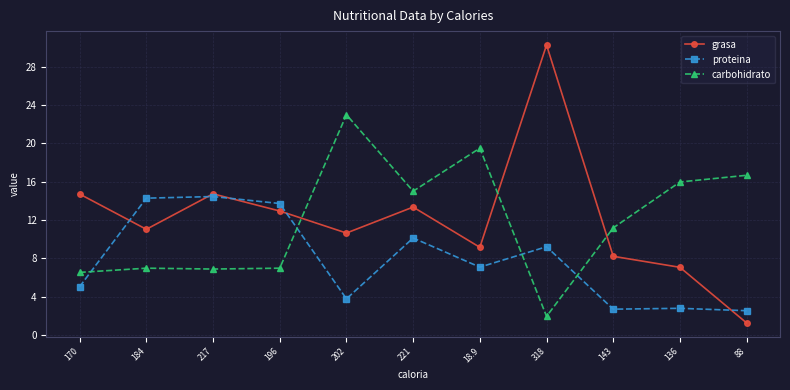

True or false: grasa has a value of 3.3 at 184.

False